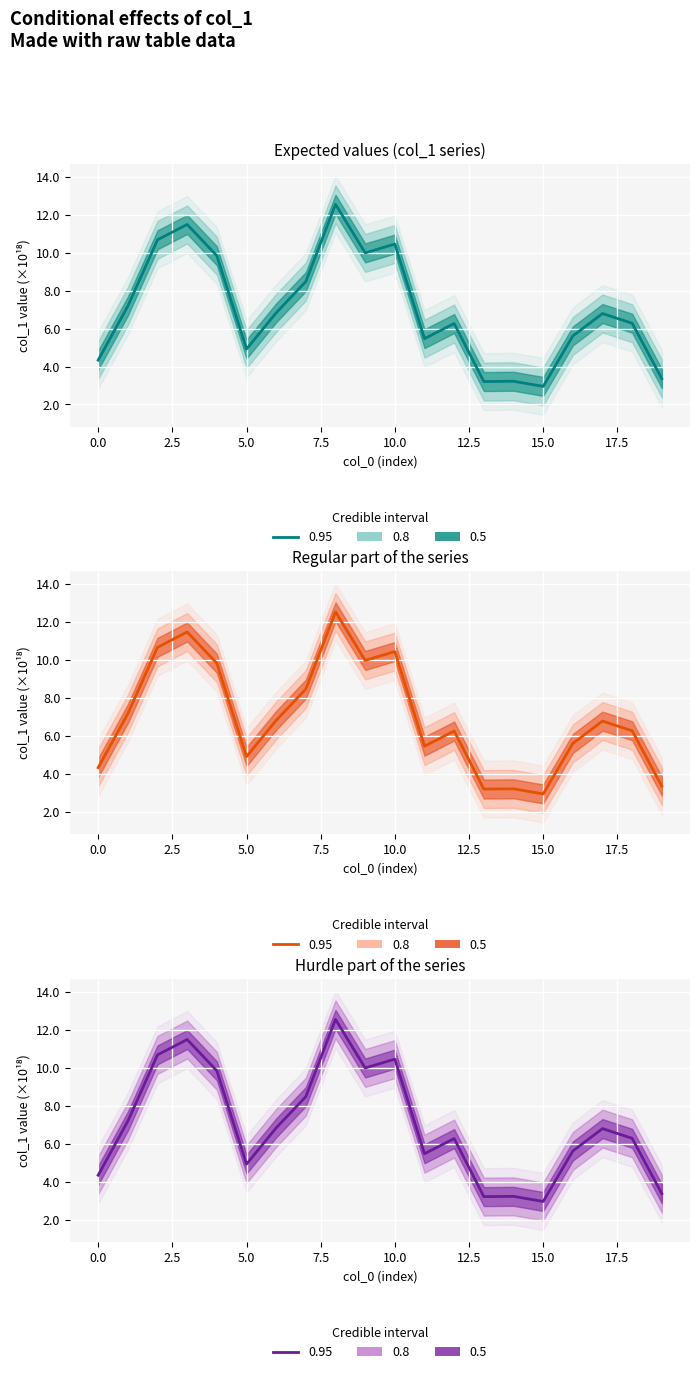

What is the minimum value shown in the chart?

3.0